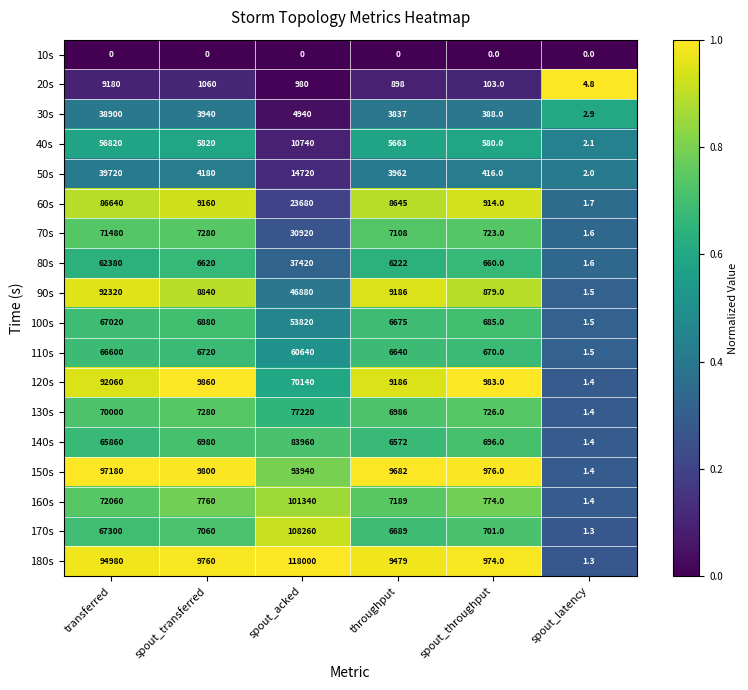

Where does the 100s series first go above 6880?

transferred